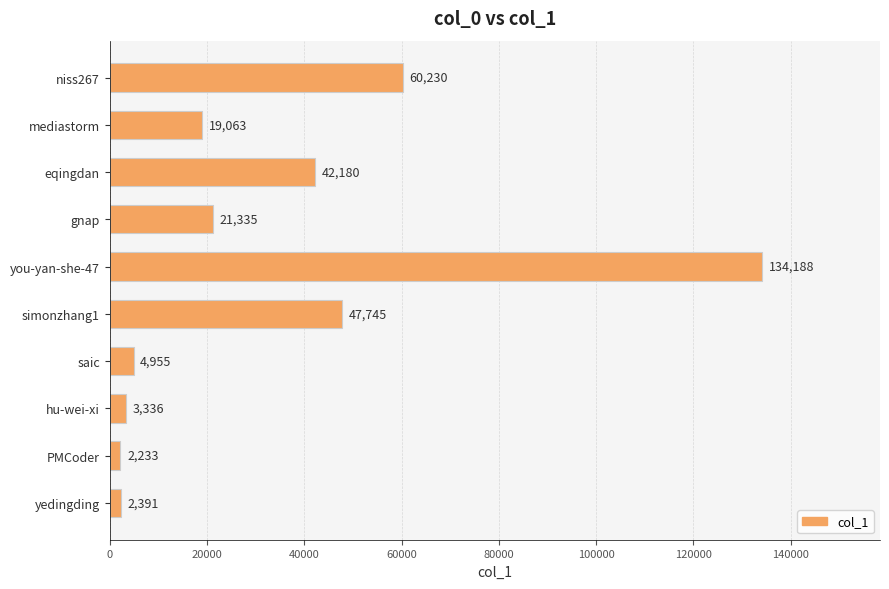

Rank the categories by value from lowest to highest.

PMCoder, yedingding, hu-wei-xi, saic, mediastorm, gnap, eqingdan, simonzhang1, niss267, you-yan-she-47